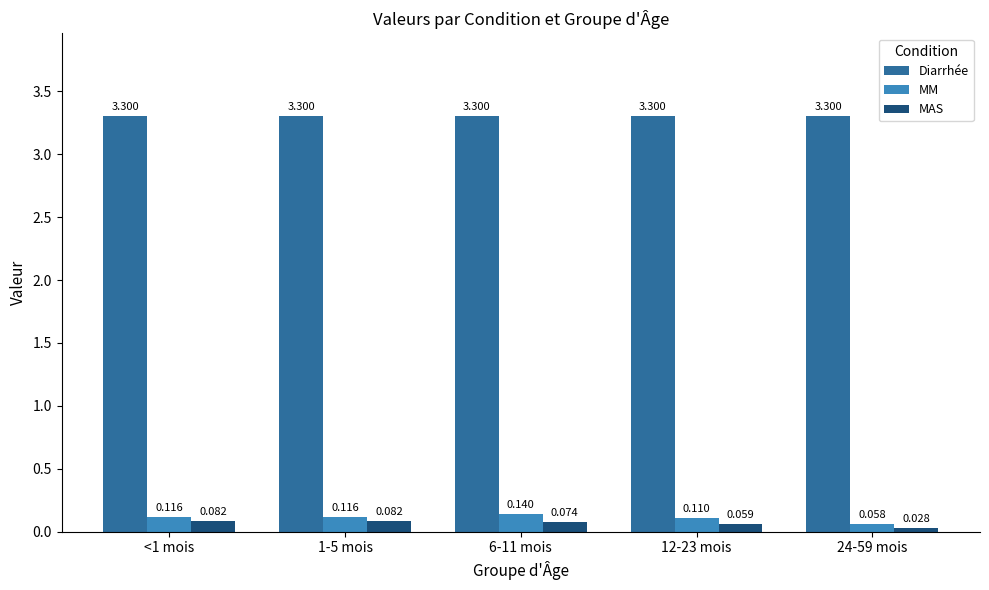

Rank the series at 24-59 mois from lowest to highest value.

MAS, MM, Diarrhée